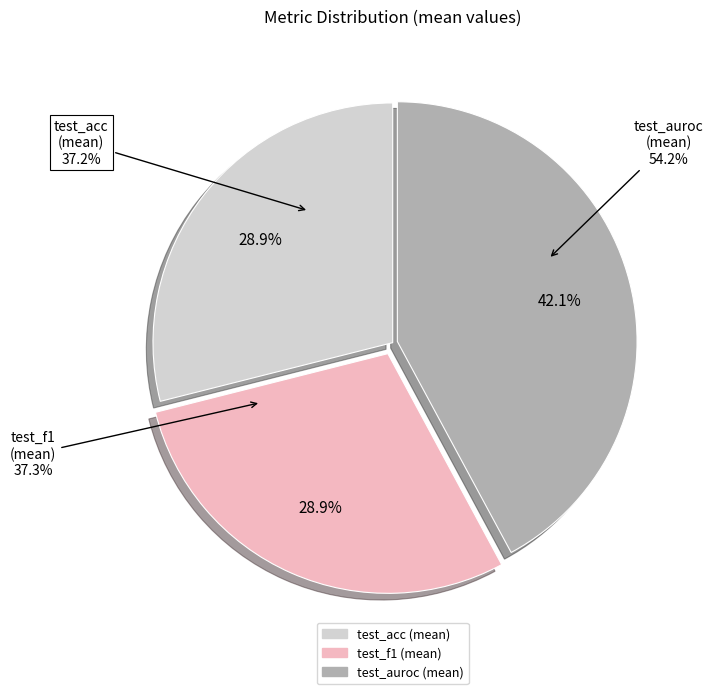

Combined, what portion of the pie is test_f1 (mean) and test_acc (mean)?

57.9%